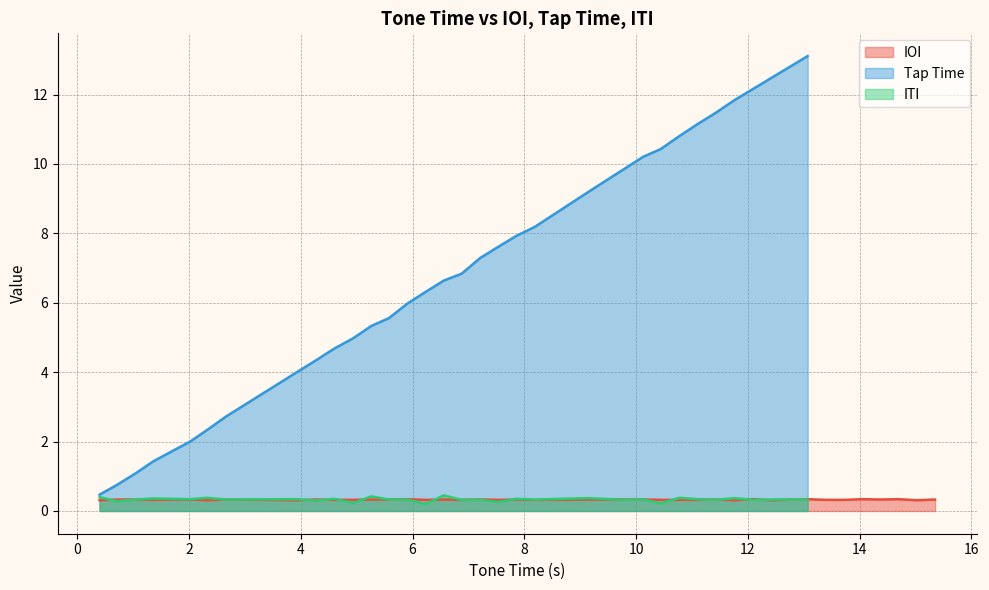

Does the chart display data point markers on the line(s)?

No